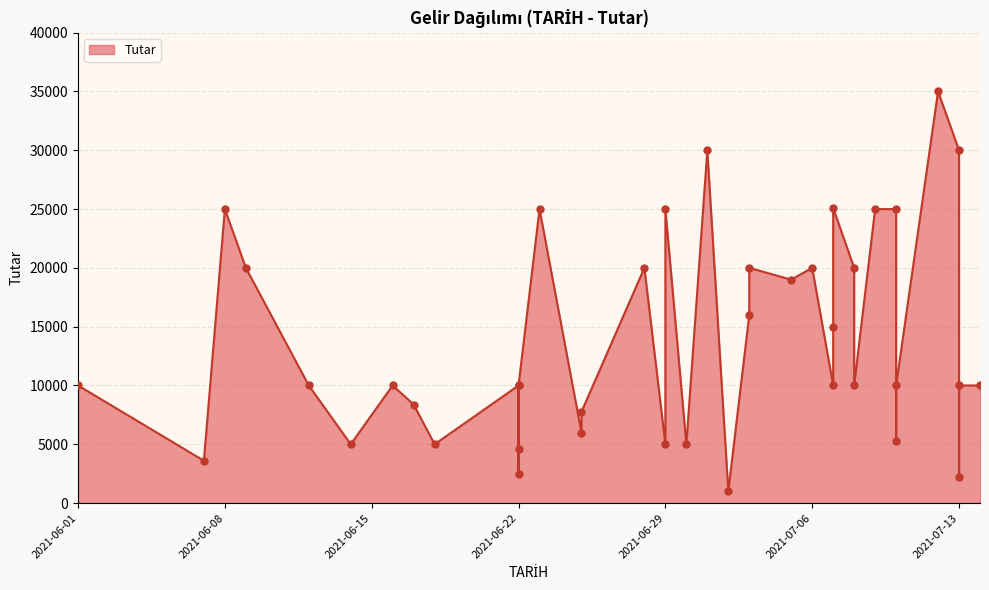

Between 2021-06-08 and 2021-07-03, which is larger?

2021-06-08